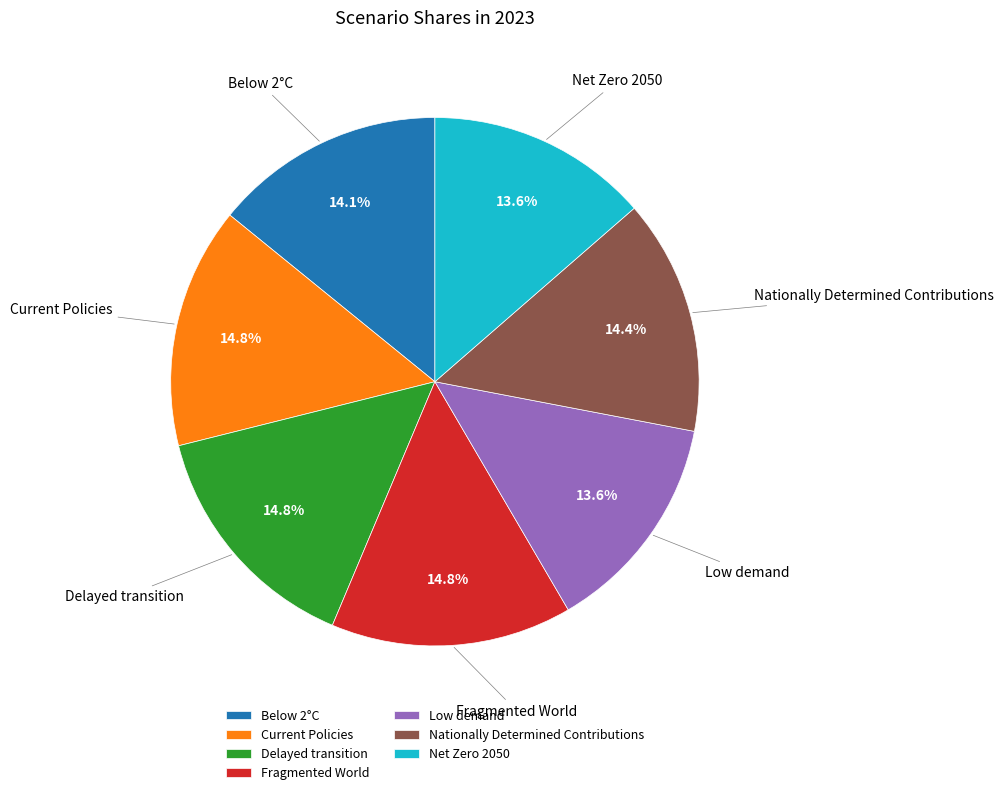

True or false: Below 2°C accounts for 14% of the total.

True